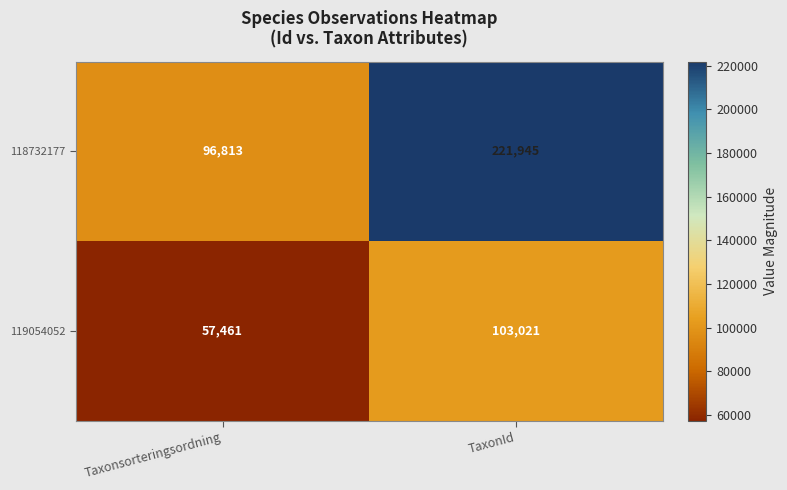

The value of 119054052 at Taxonsorteringsordning is 94906. True or false?

False